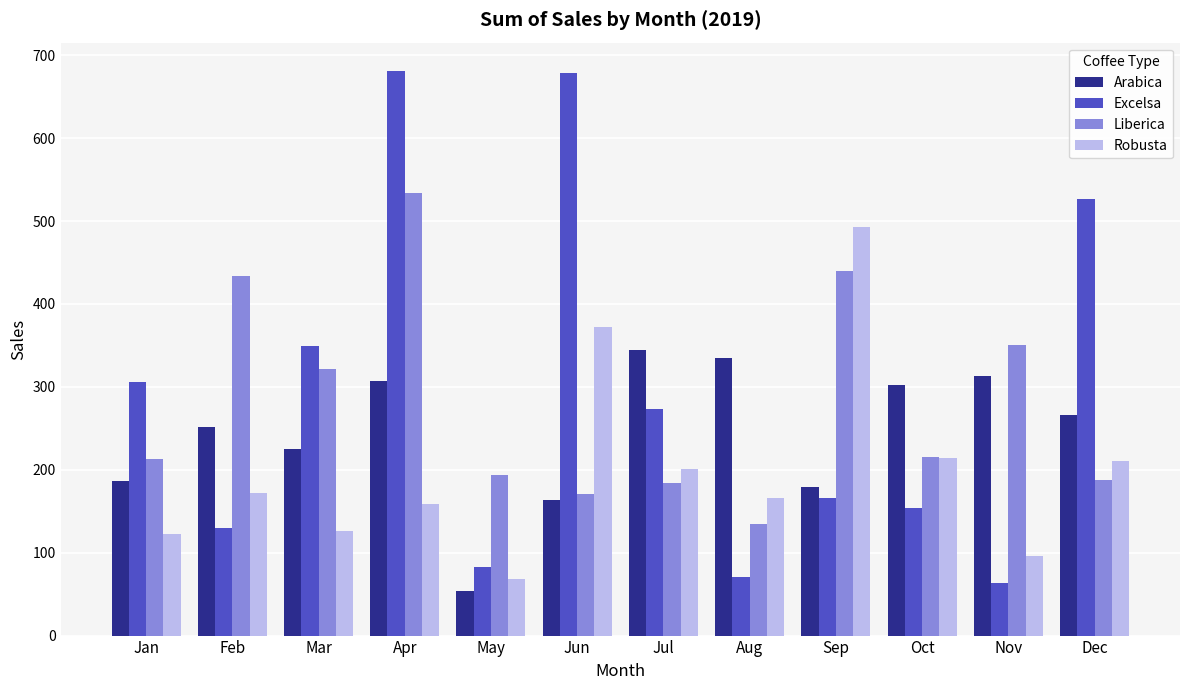

What are all the series names shown in the legend?

Arabica, Excelsa, Liberica, Robusta